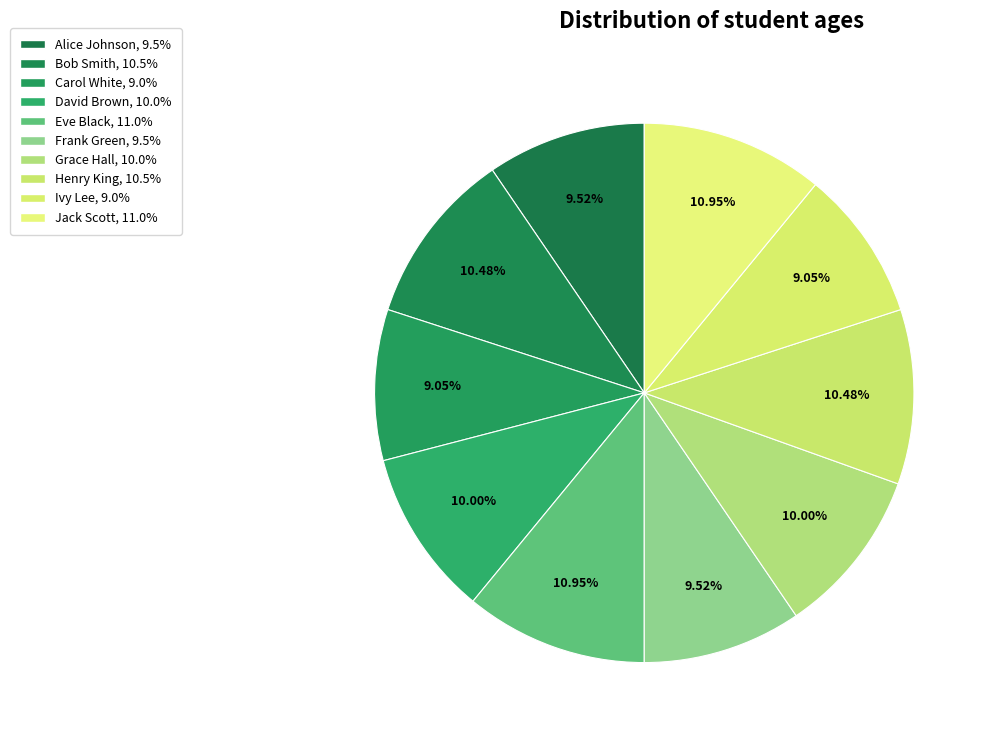

How many slices are in this pie chart?

10